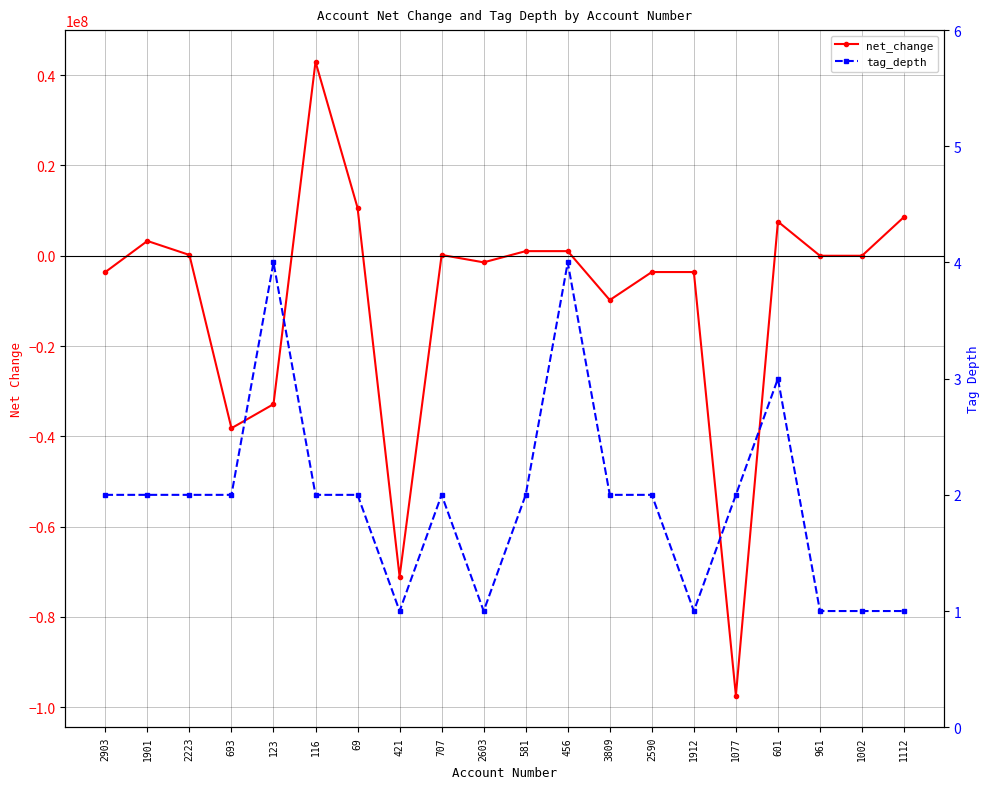

What is the sum of the tag_depth values at 69 and 601?

5